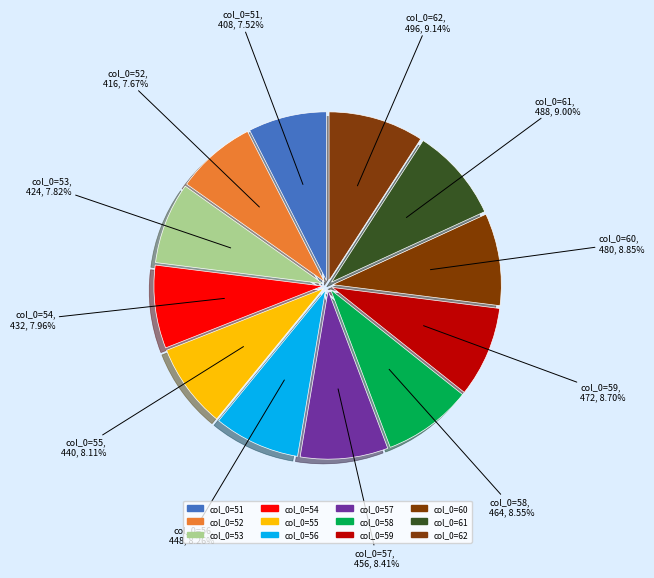

Count the number of slices in the pie.

12